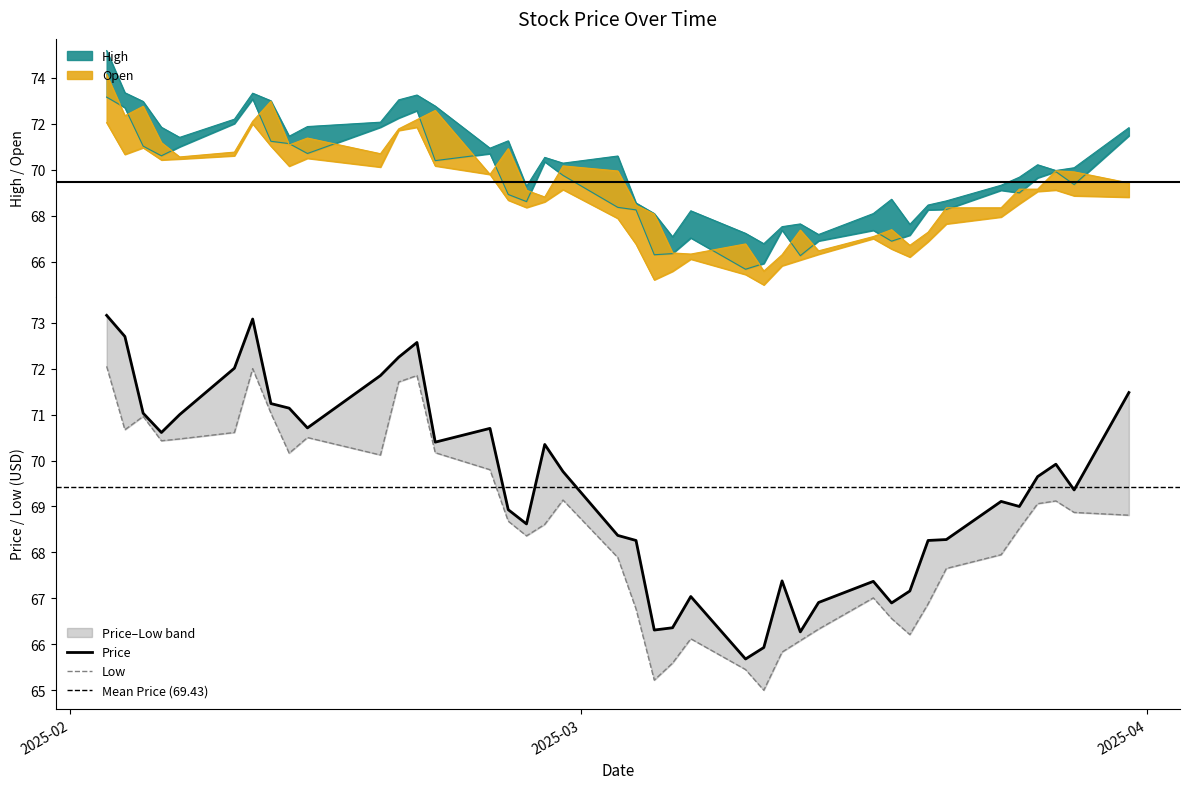

Does the chart have visible grid lines?

No